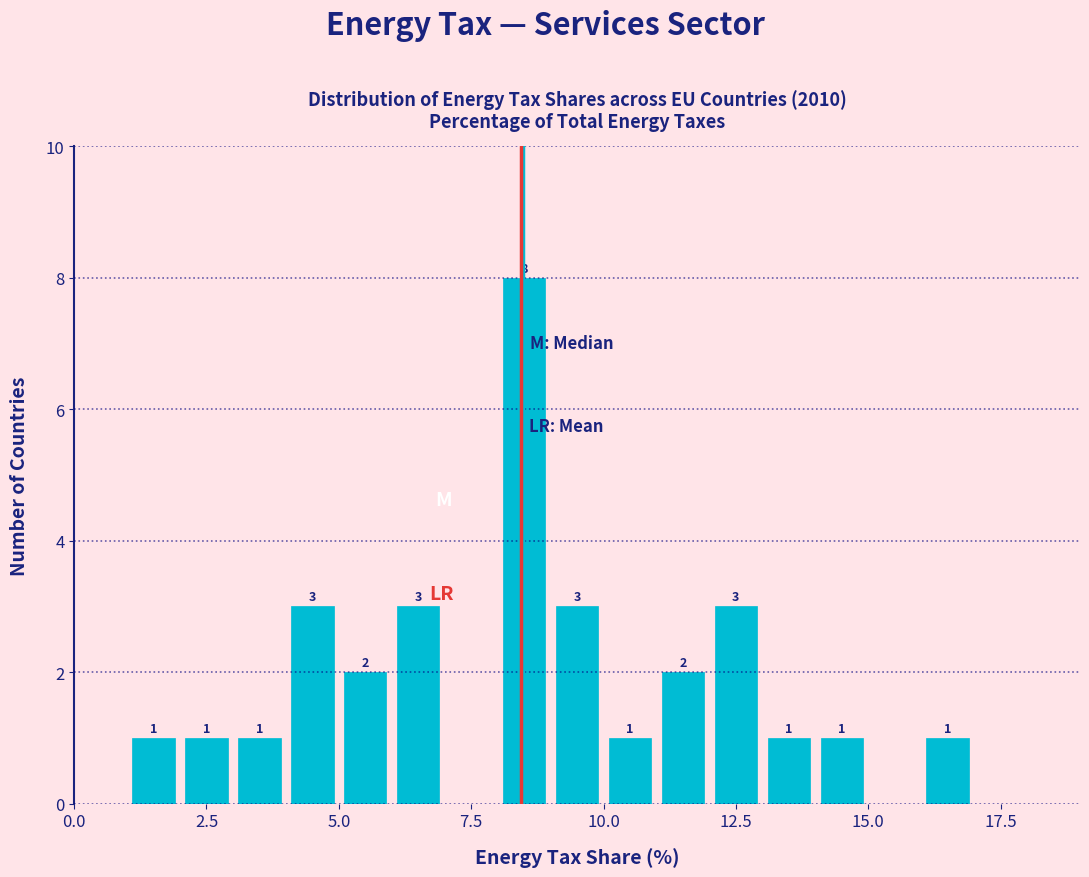

Around what value on the x-axis is the tallest bar? Give the approximate position of its centre, as read against the axis.

8.5